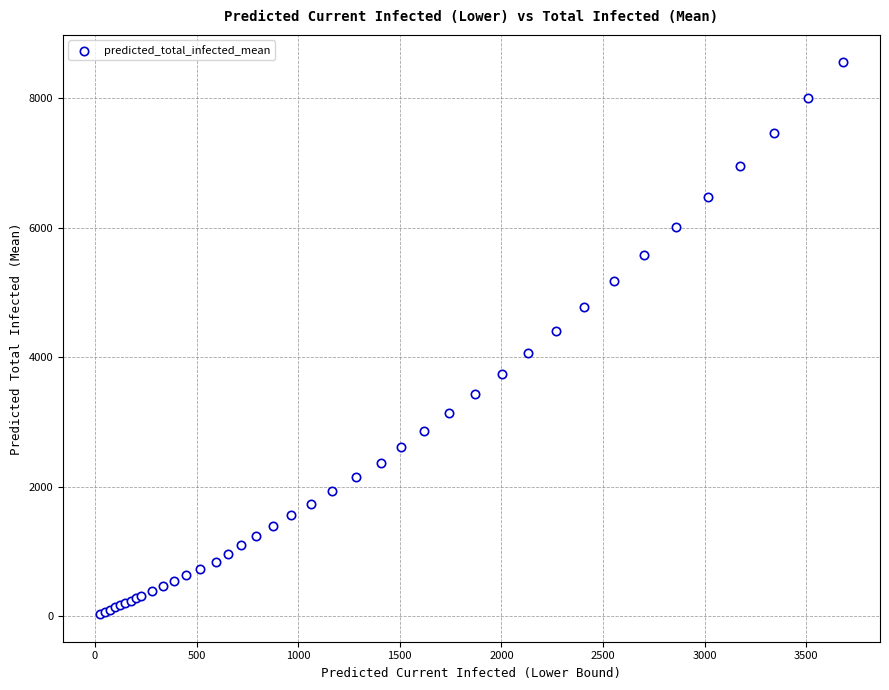

What Y value in the scatter plot is closest to 4291?

4411